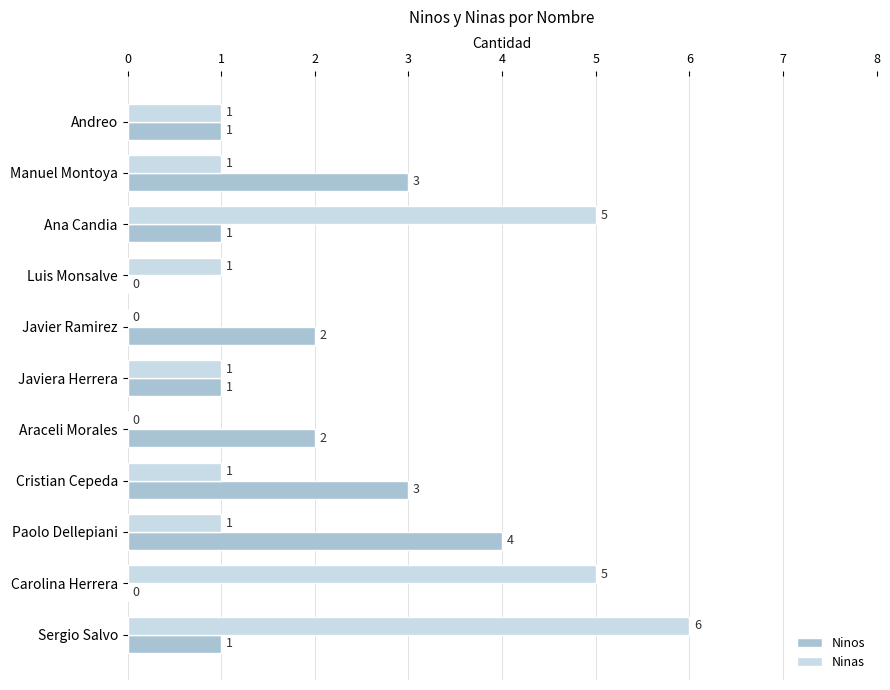

Which series has the largest total across all categories?

Ninas